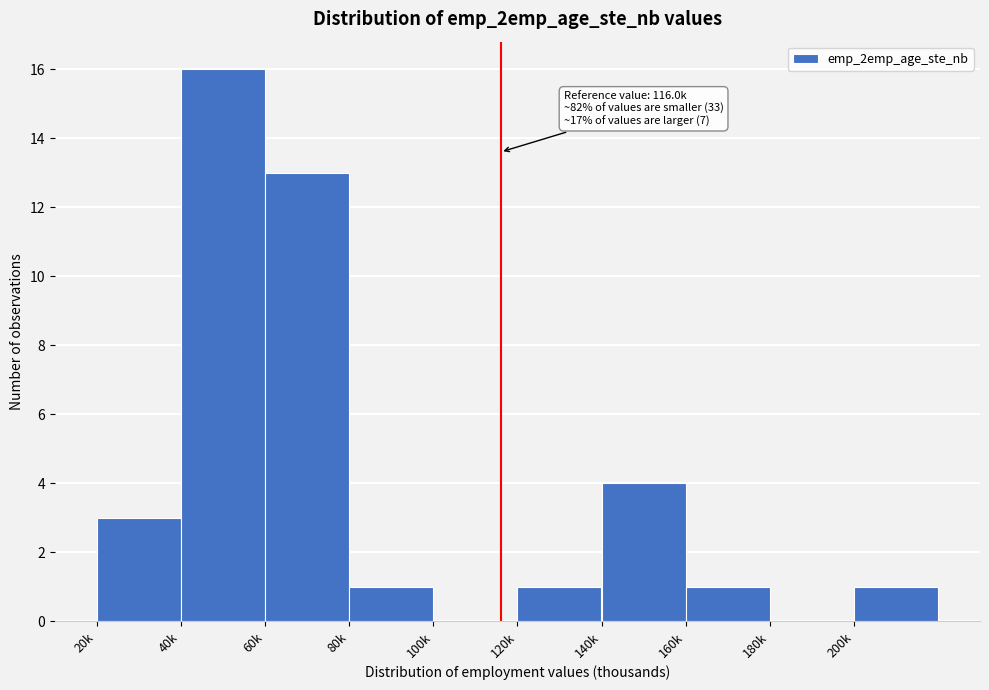

Reading left to right, extract all data points from this chart.

20k=3	40k=16	60k=13	80k=1	100k=0	120k=1	140k=4	160k=1	180k=0	200k=1